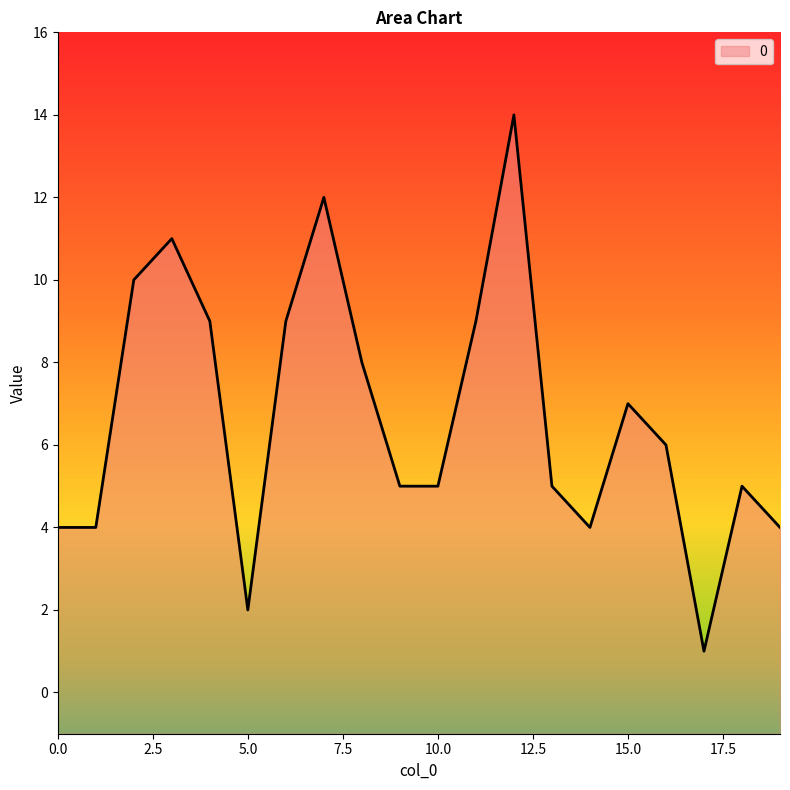

True or false: the data shows 5 at 10.0.

True